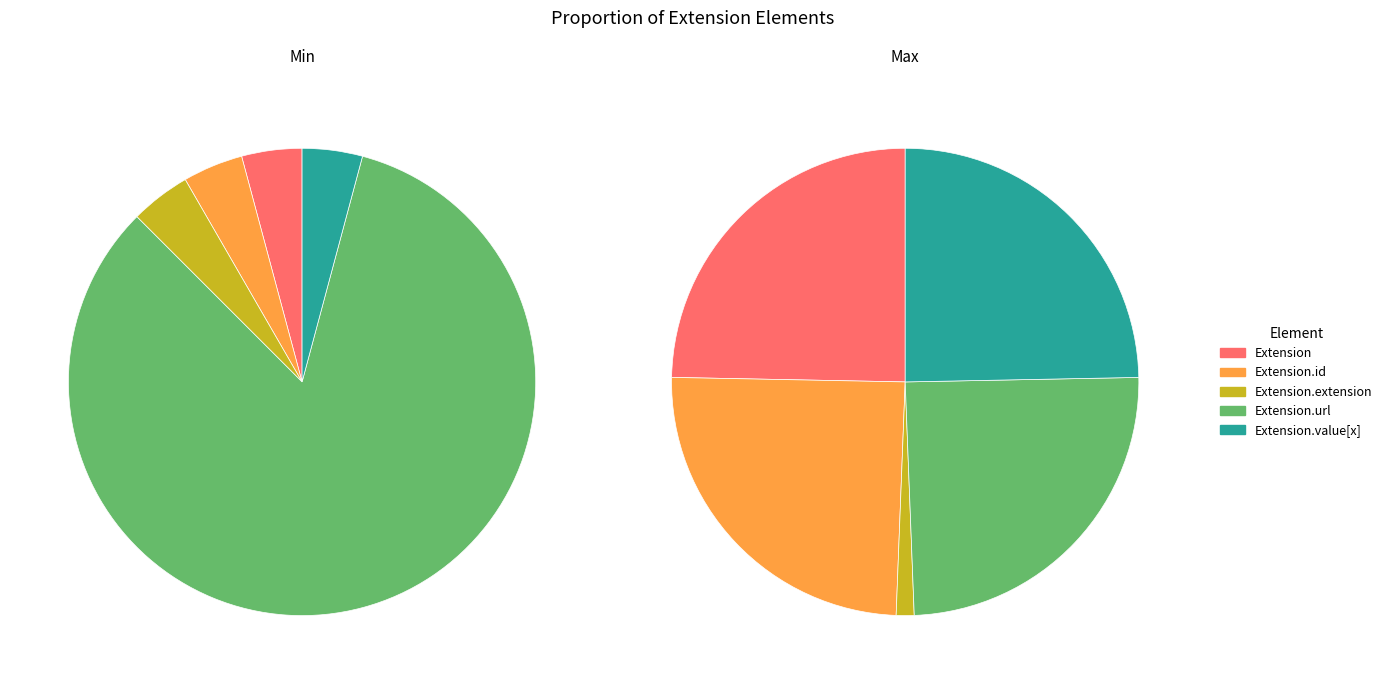

How many slices are in this pie chart?

5